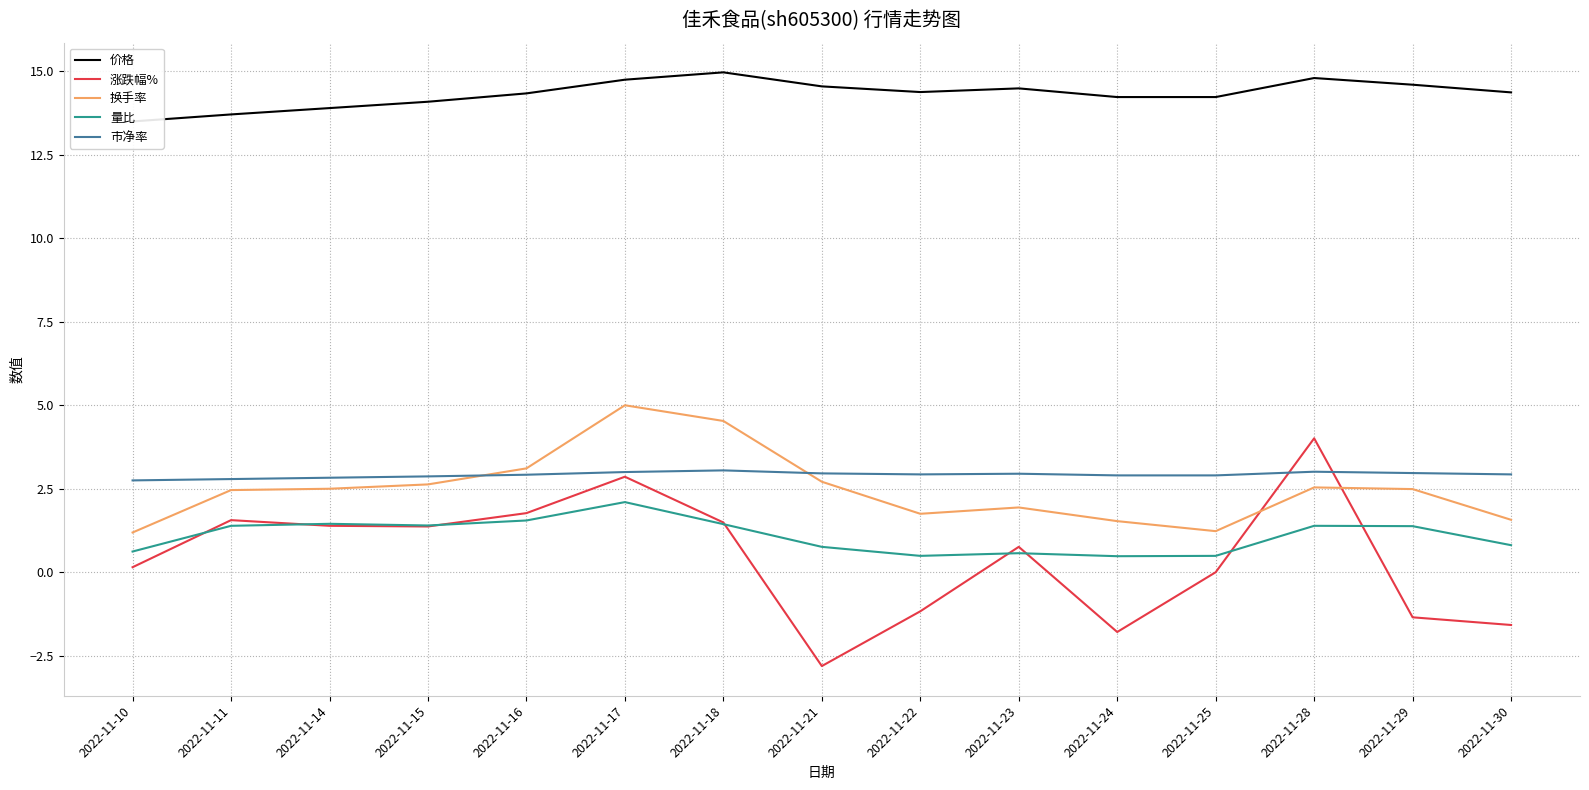

How many values in the 换手率 series are below 2?

6